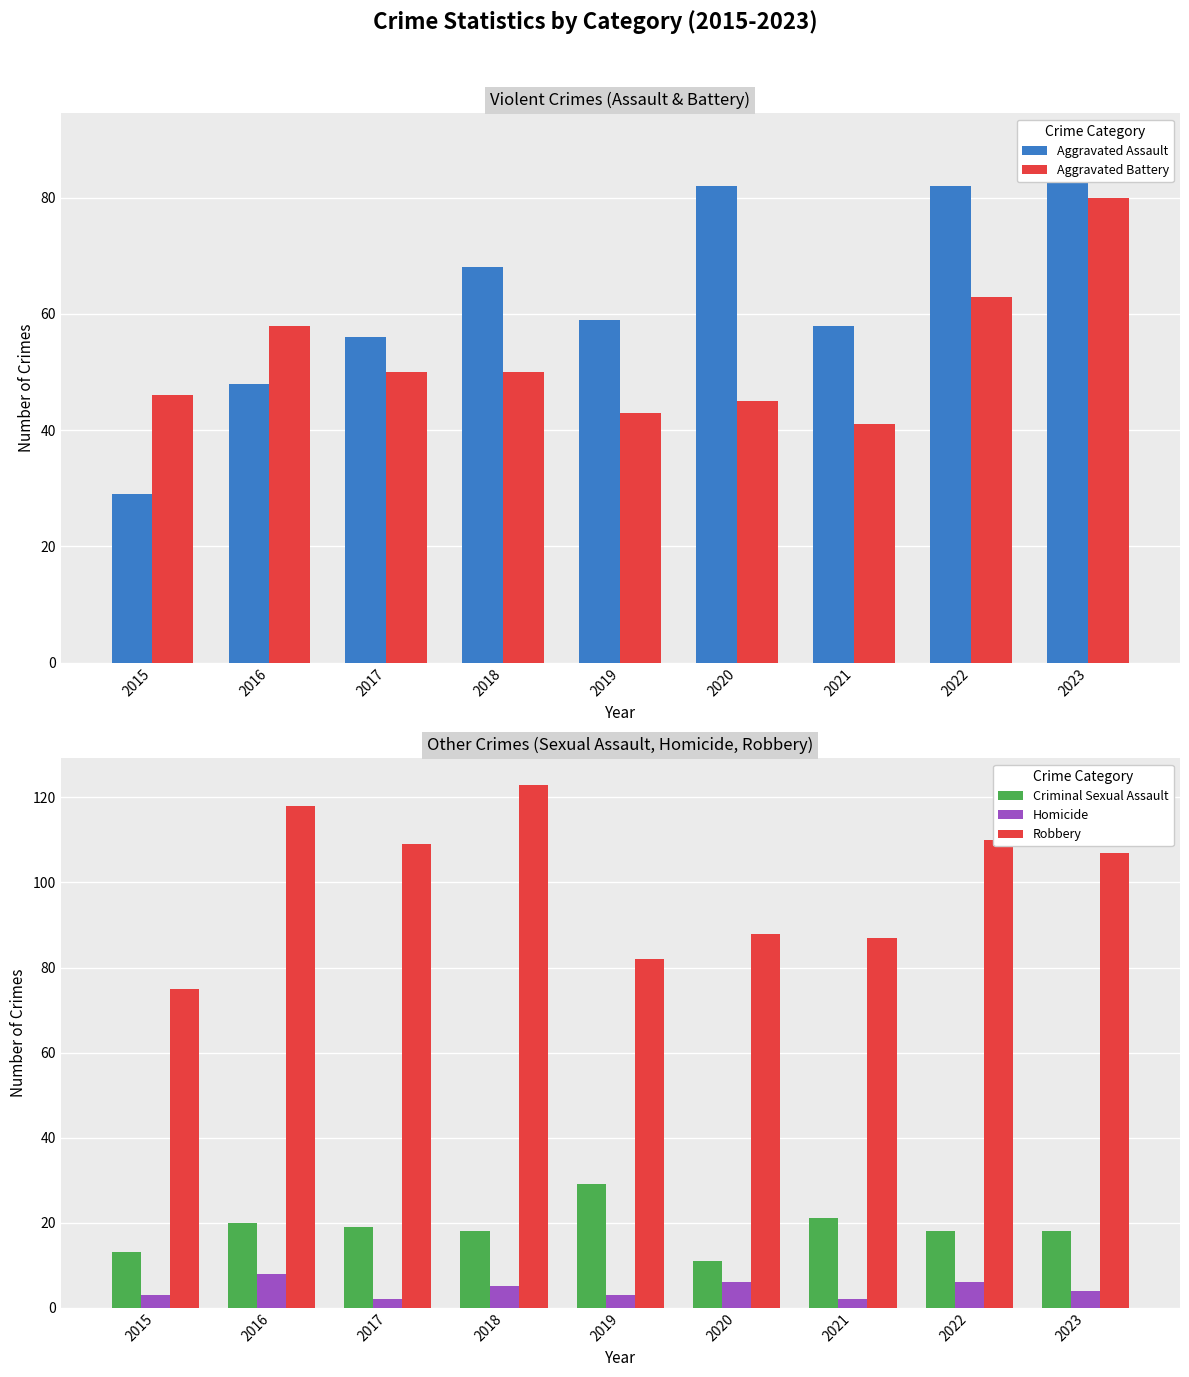

Reading right to left, extract all data points from this chart.

Aggravated Assault: 2023=90	2022=82	2021=58	2020=82	2019=59	2018=68	2017=56	2016=48	2015=29
Aggravated Battery: 2023=80	2022=63	2021=41	2020=45	2019=43	2018=50	2017=50	2016=58	2015=46
Criminal Sexual Assault: 2023=18	2022=18	2021=21	2020=11	2019=29	2018=18	2017=19	2016=20	2015=13
Homicide: 2023=4	2022=6	2021=2	2020=6	2019=3	2018=5	2017=2	2016=8	2015=3
Robbery: 2023=107	2022=110	2021=87	2020=88	2019=82	2018=123	2017=109	2016=118	2015=75